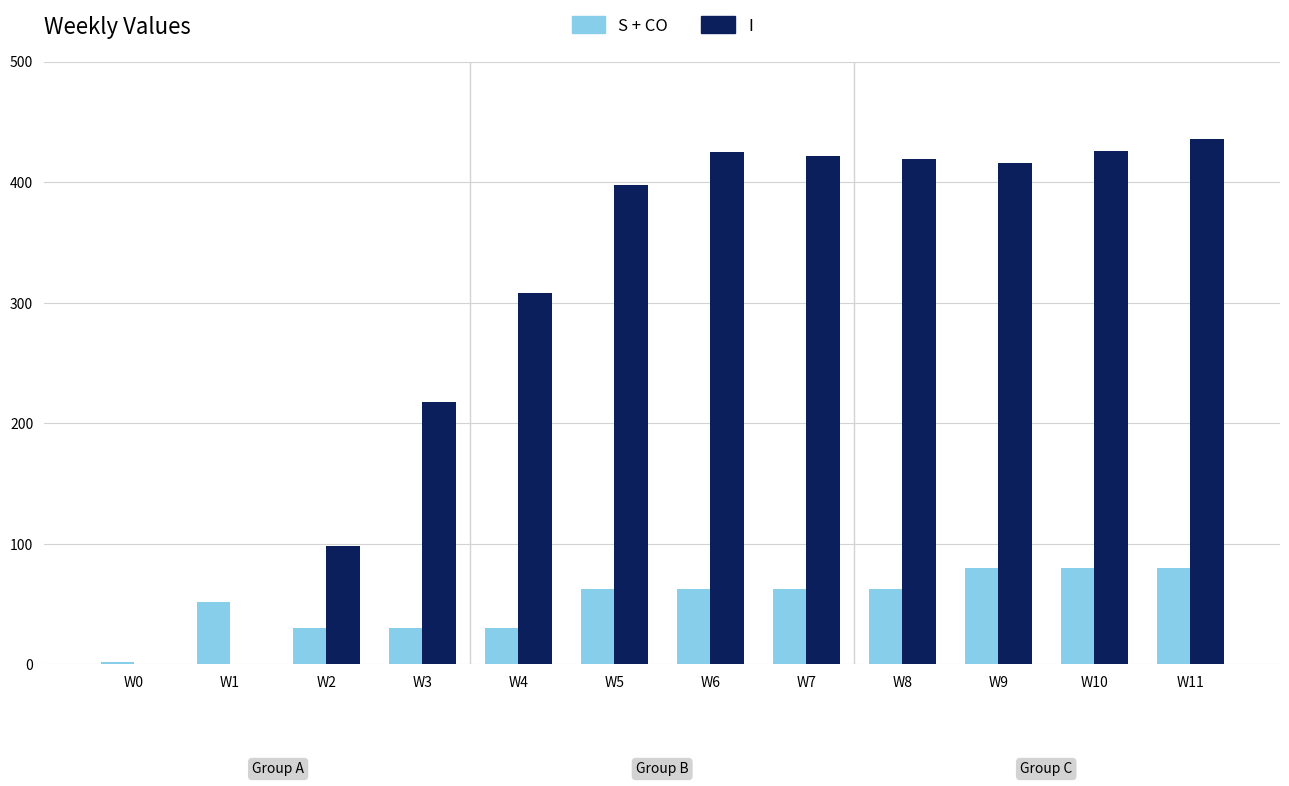

Which series has the widest spread of values?

I